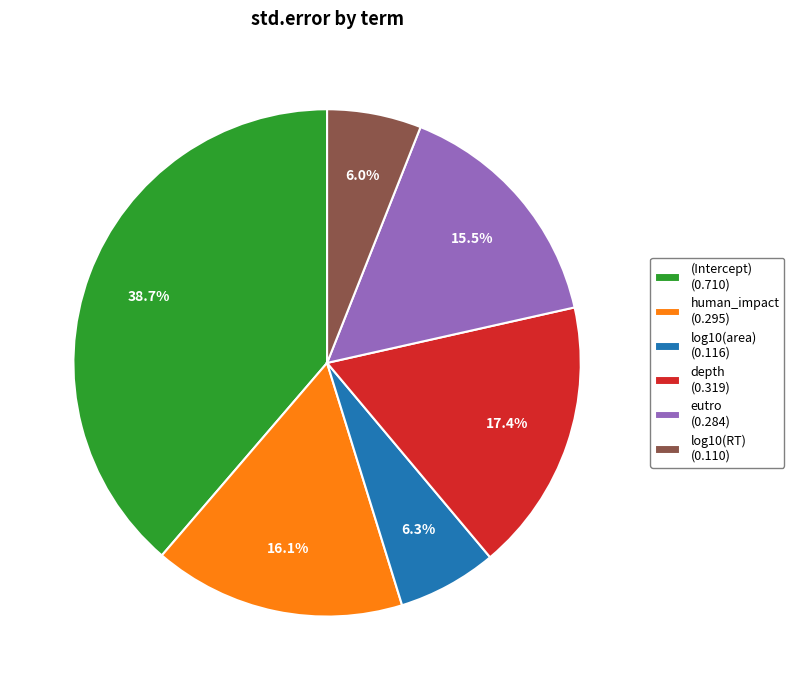

To the nearest percent, what is the average slice percentage?

17%